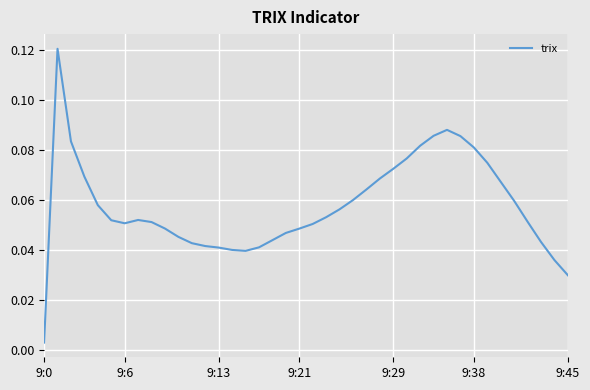

Is this an area chart (filled region under the line)?

No